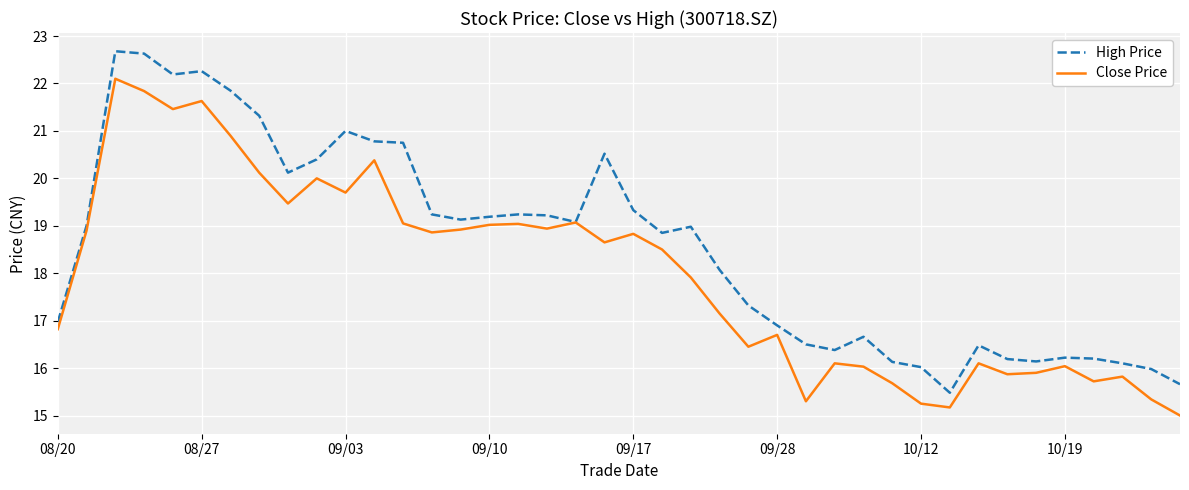

Rank the series by their maximum value, from lowest to highest.

Close Price, High Price